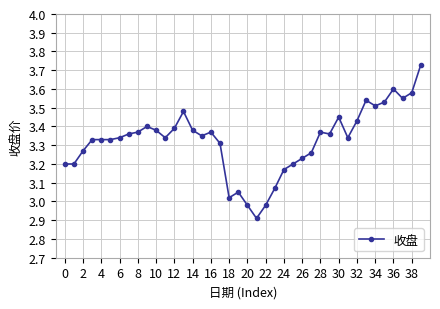

What is the difference between the maximum and minimum values?

0.8